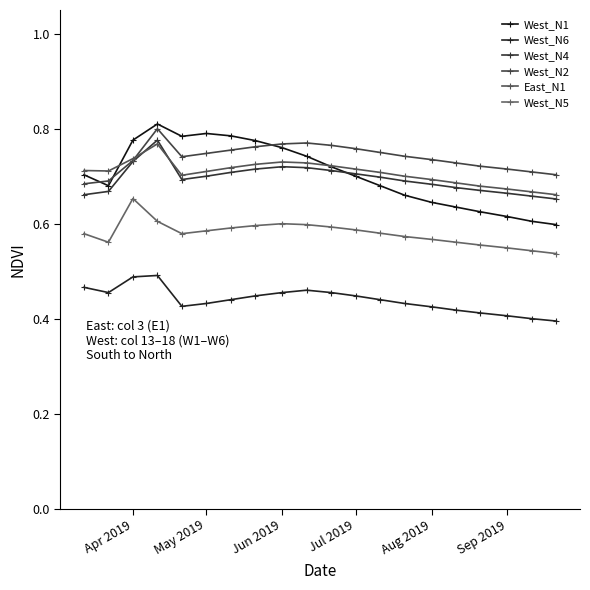

At how many categories does at least one series exceed 0?

20